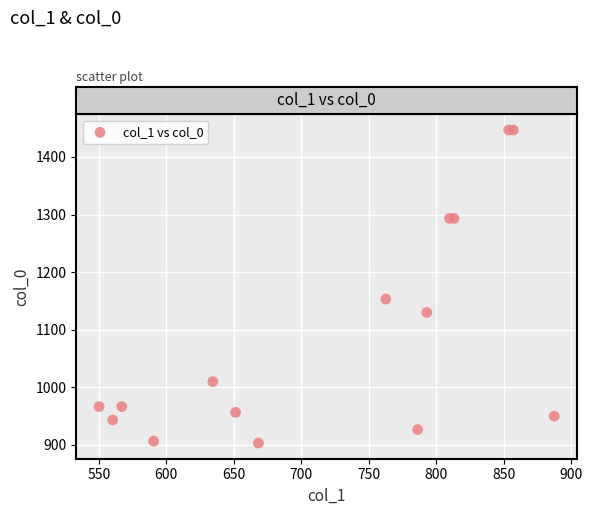

What Y value in the scatter plot is closest to 1175?

1153.3